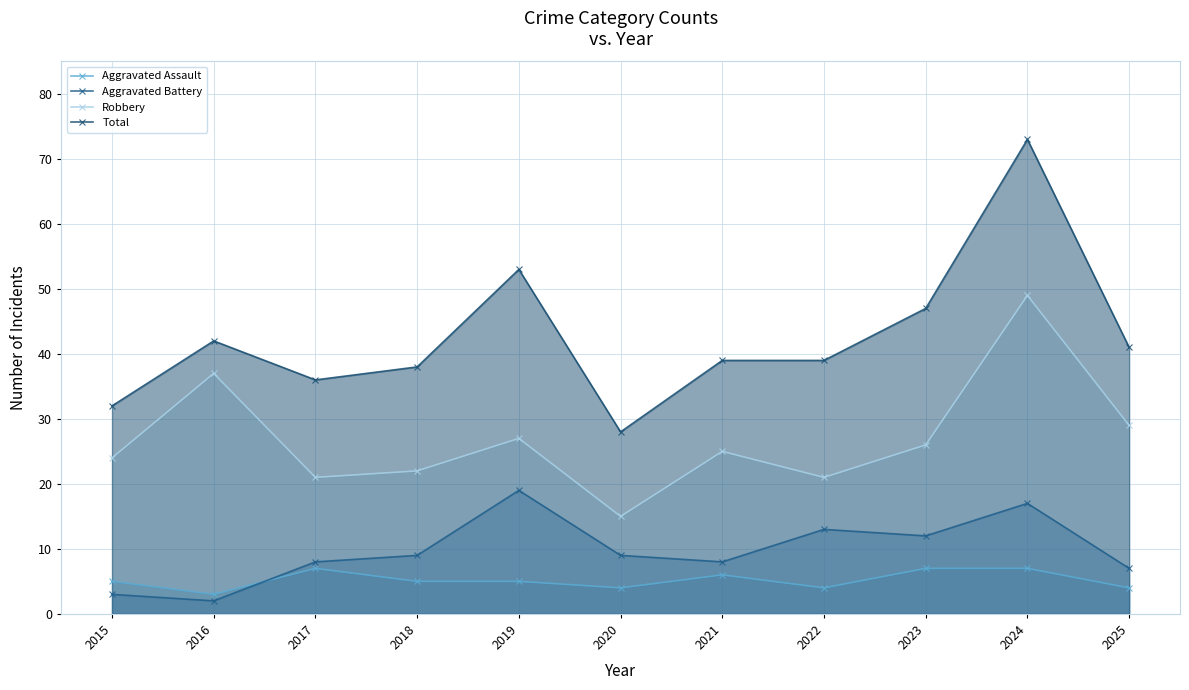

Reading right to left, list all the values displayed in this chart.

Aggravated Assault: 4	7	7	4	6	4	5	5	7	3	5
Aggravated Battery: 7	17	12	13	8	9	19	9	8	2	3
Robbery: 29	49	26	21	25	15	27	22	21	37	24
Total: 41	73	47	39	39	28	53	38	36	42	32